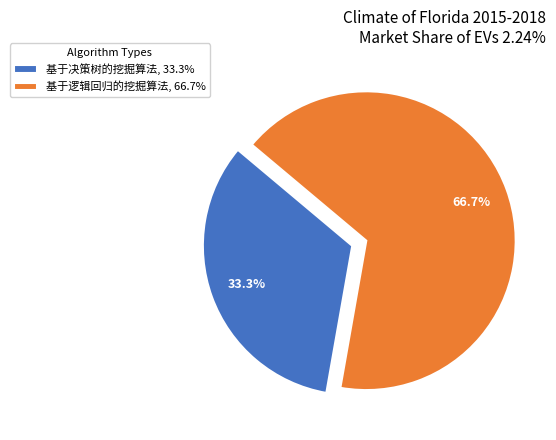

Do 基于逻辑回归的挖掘算法 and 基于决策树的挖掘算法 together represent more than half of the pie?

Yes